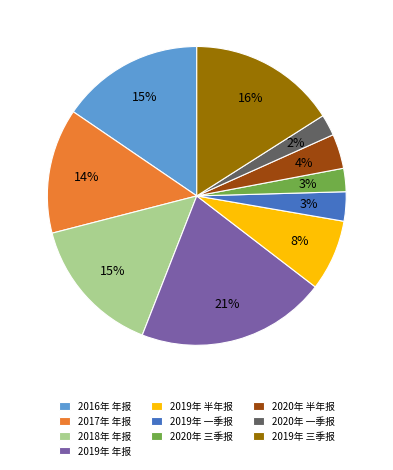

Which has a higher value, 2017年 年报 or 2018年 年报?

2018年 年报